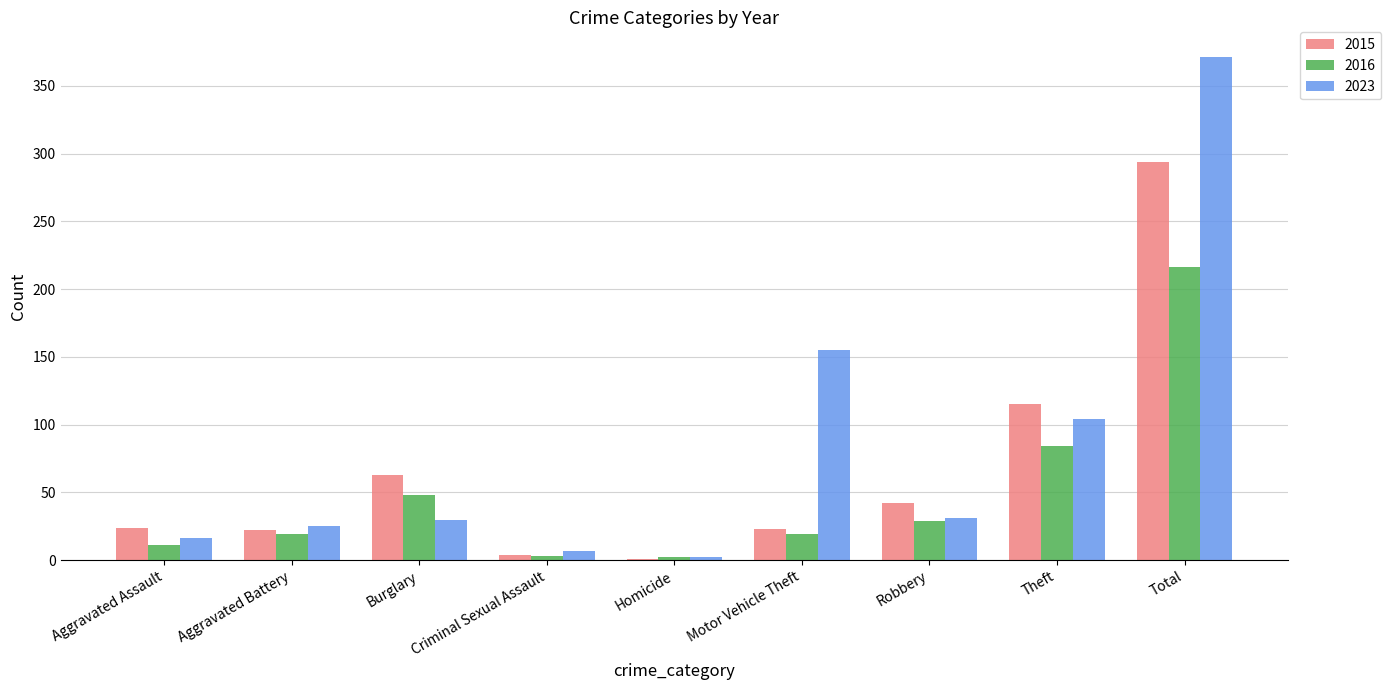

What is the maximum value shown in the chart?

371